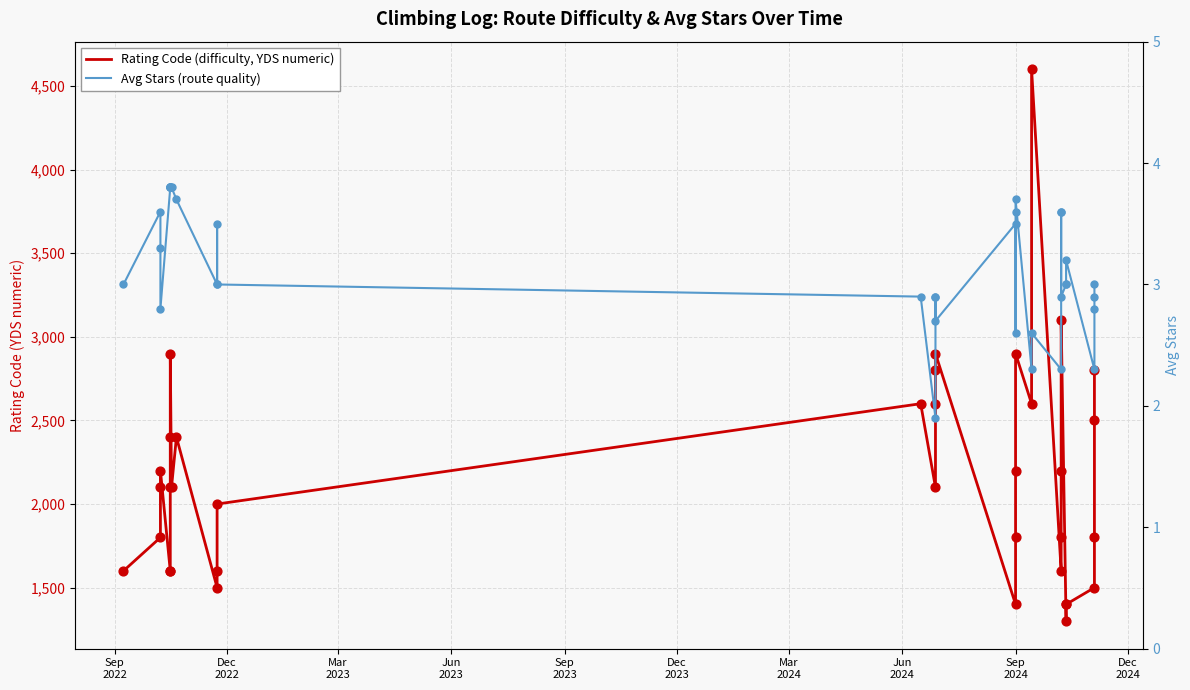

At how many categories does at least one series exceed 756?

36